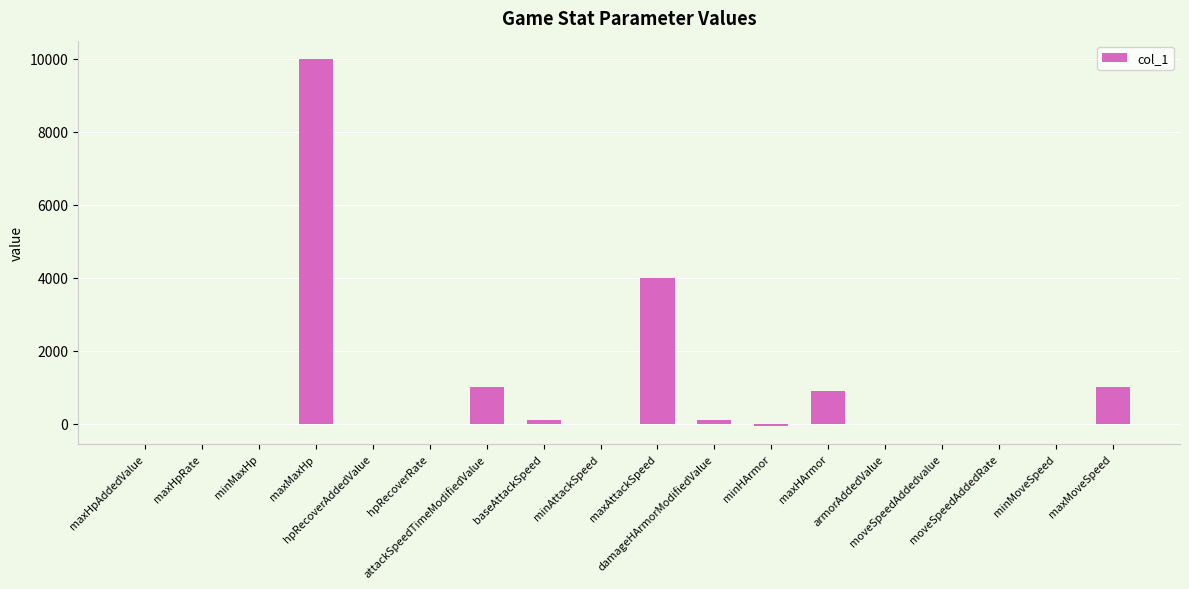

What is the maximum value shown in the chart?

10000